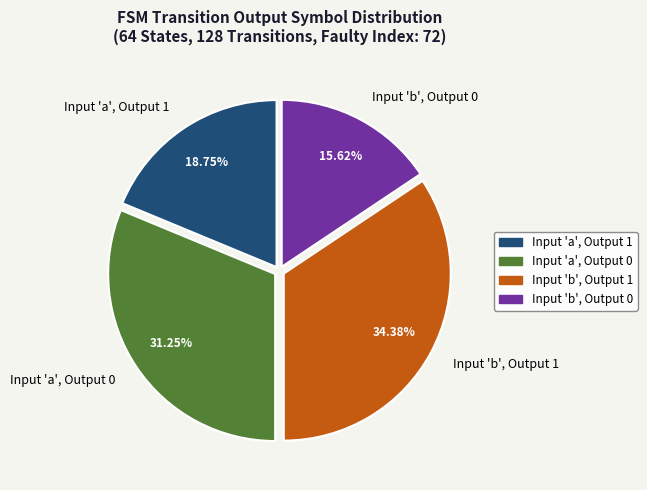

Which has a higher value, Input 'a', Output 1 or Input 'a', Output 0?

Input 'a', Output 0